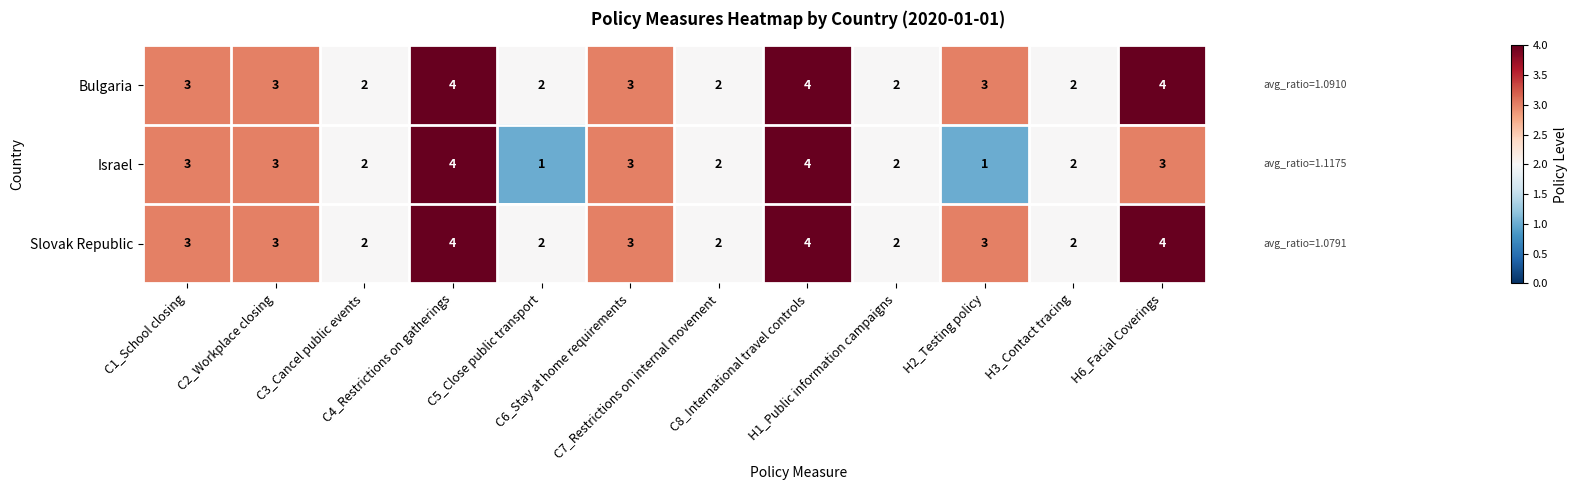

What is the average value of the Slovak Republic series?

3